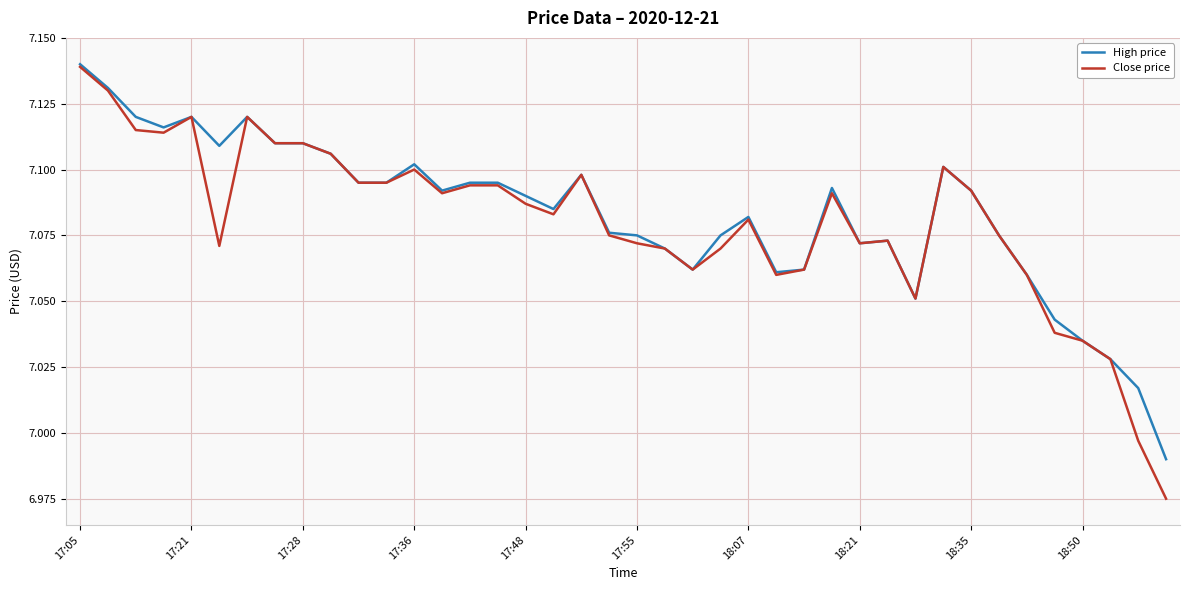

What are all the series names shown in the legend?

High price, Close price